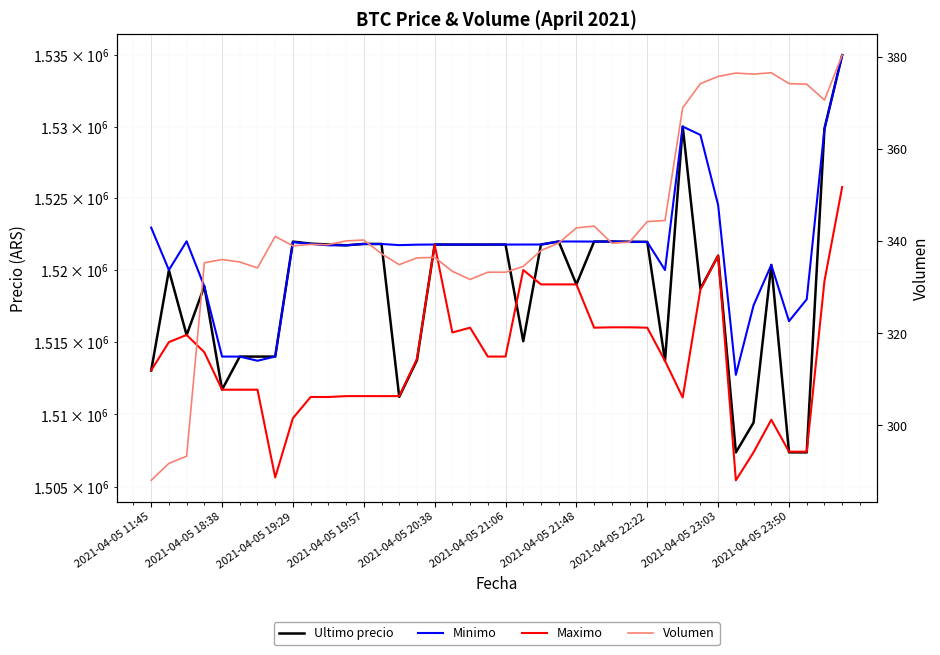

How many categories are shown in the chart?

40